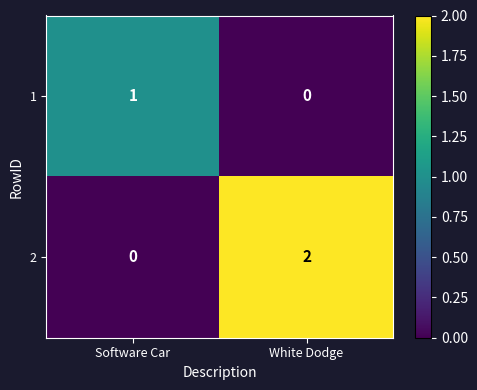

At which label does 2 reach its peak?

White Dodge